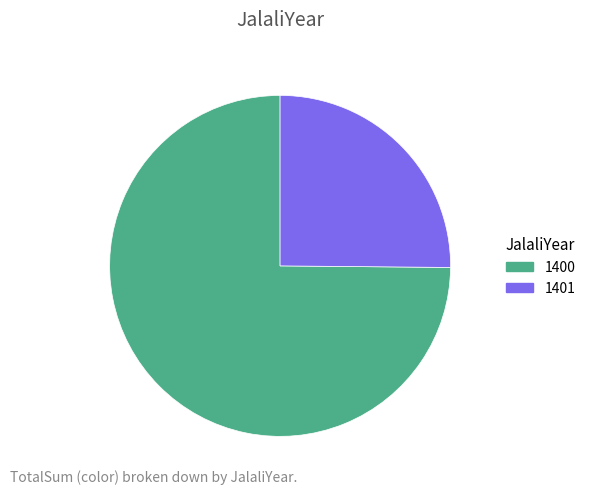

True or false: 1401 accounts for 14% of the total.

False